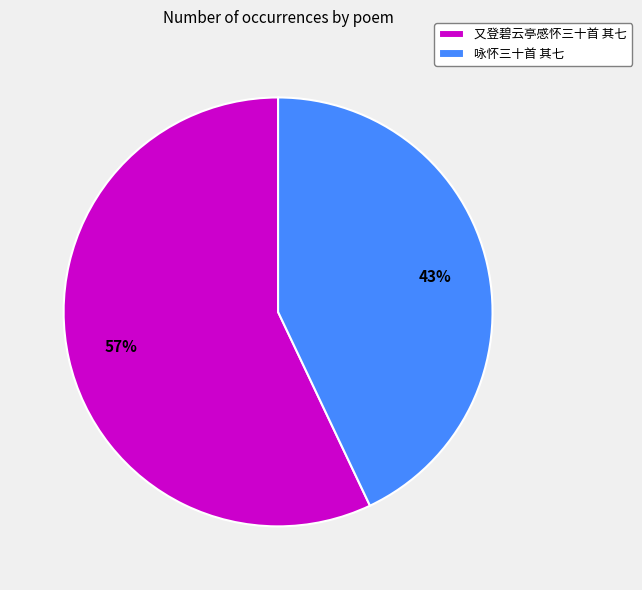

To the nearest percent, what percentage of the pie is 又登碧云亭感怀三十首 其七?

57%